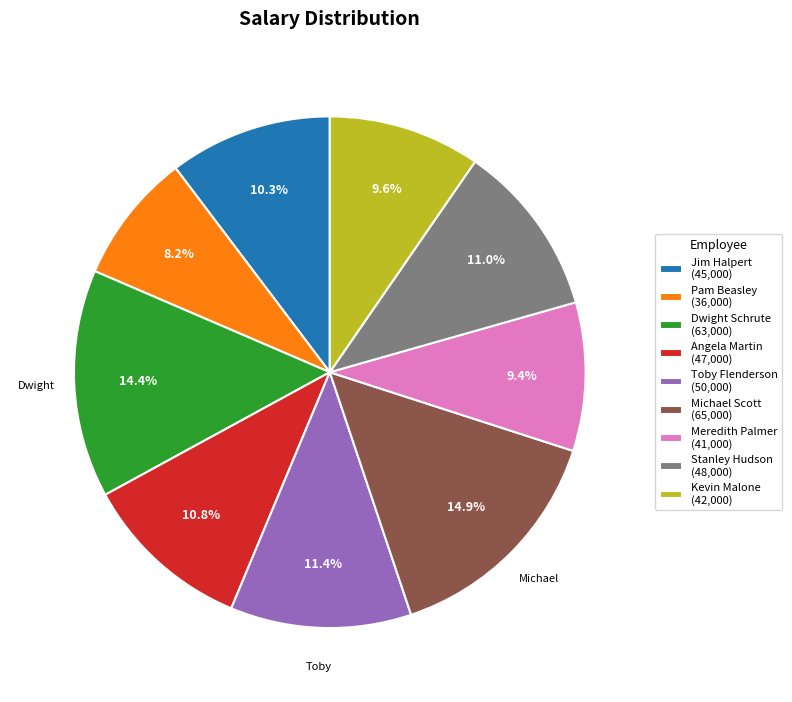

To the nearest percent, what portion does Toby Flenderson represent?

11%